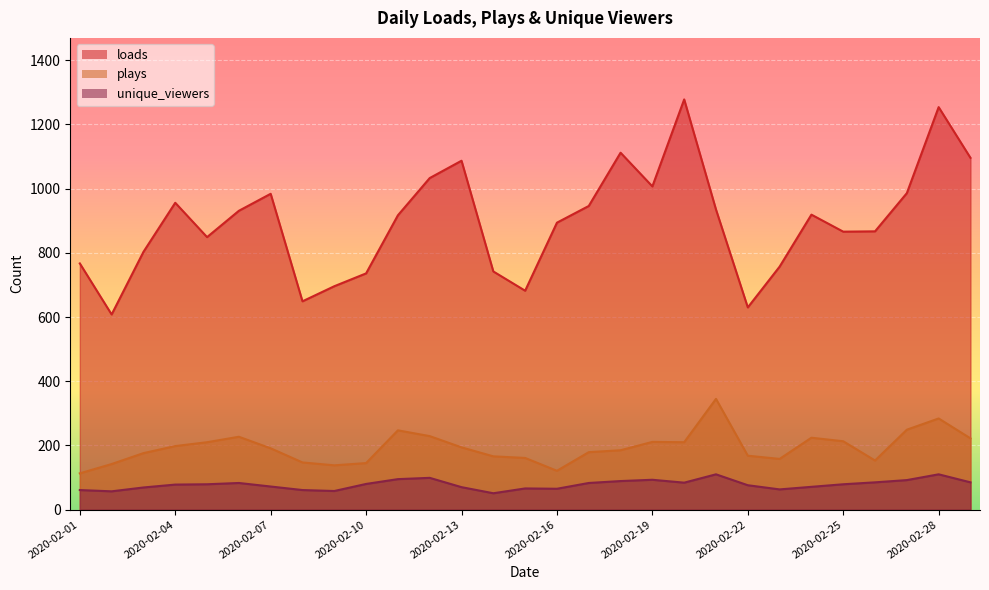

Which series changed the most between 2020-02-15 and 2020-02-21?

loads